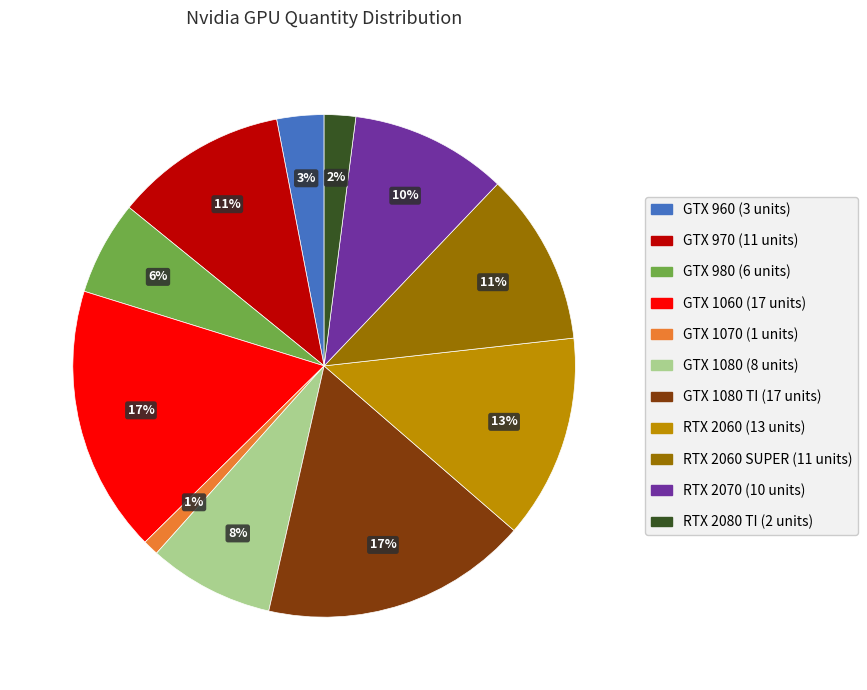

Is there any slice that represents more than half of the pie?

No